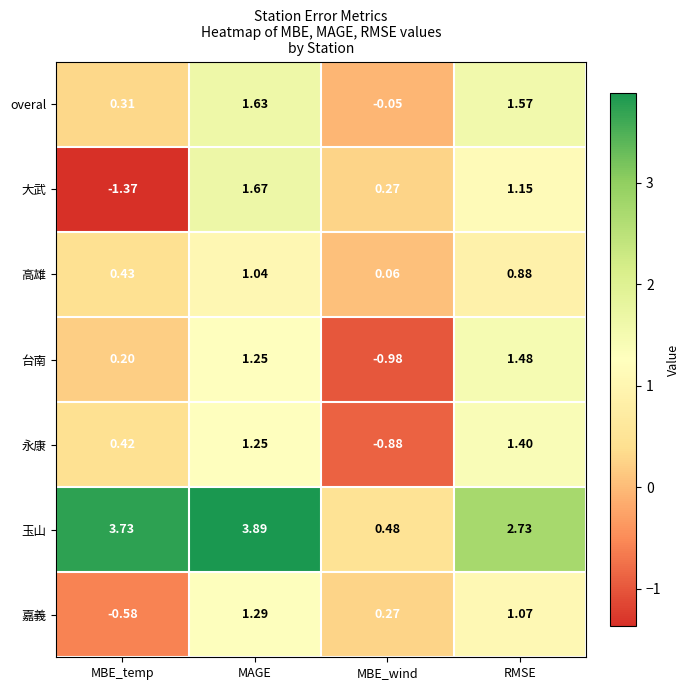

How many values in the 永康 series exceed 1?

2